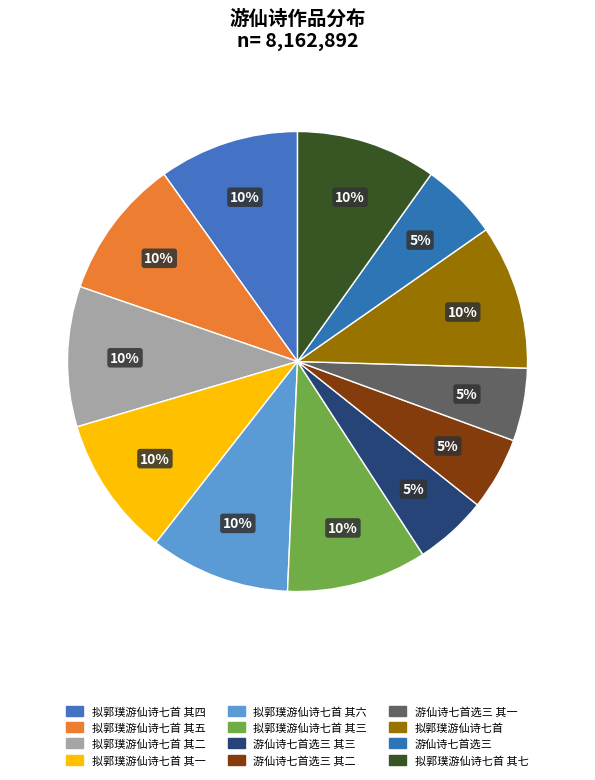

Count the number of slices in the pie.

12